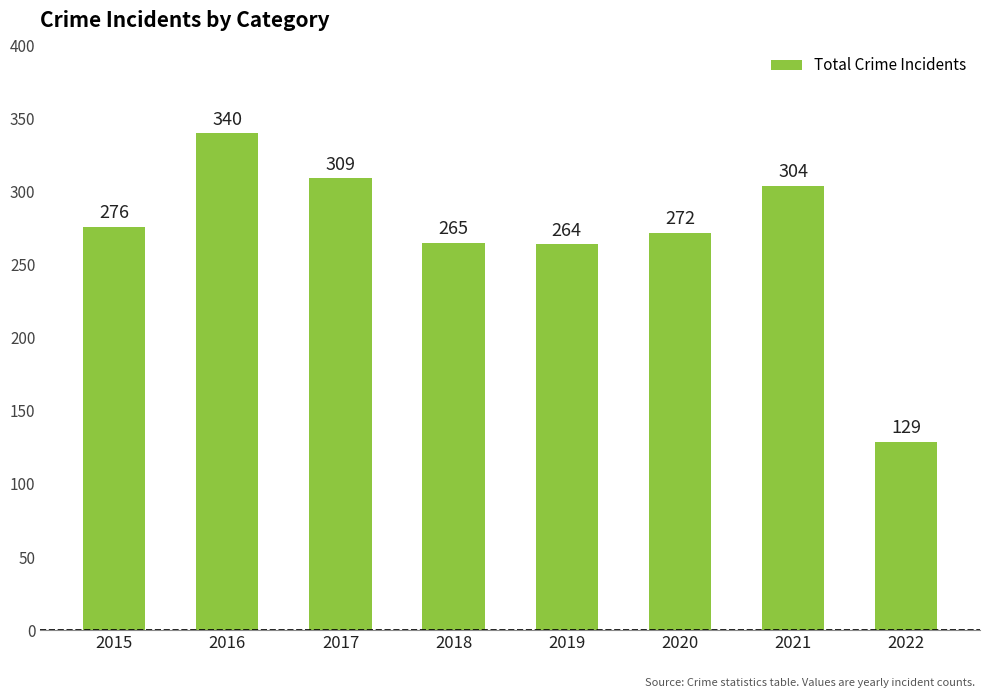

Does the chart contain any negative values?

No